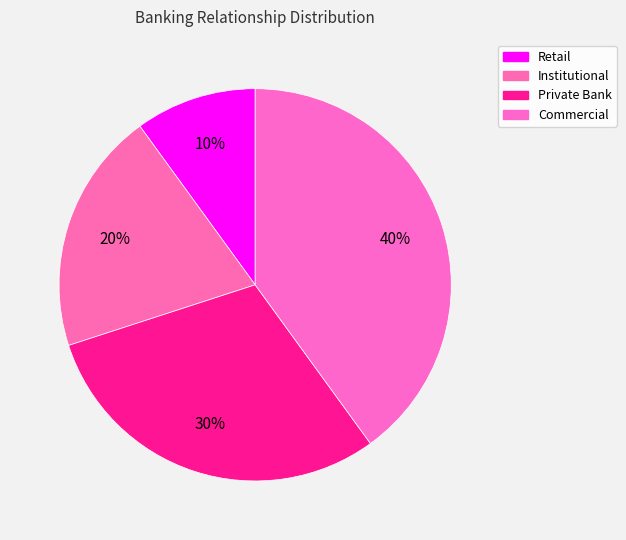

How many segments does this pie chart have?

4